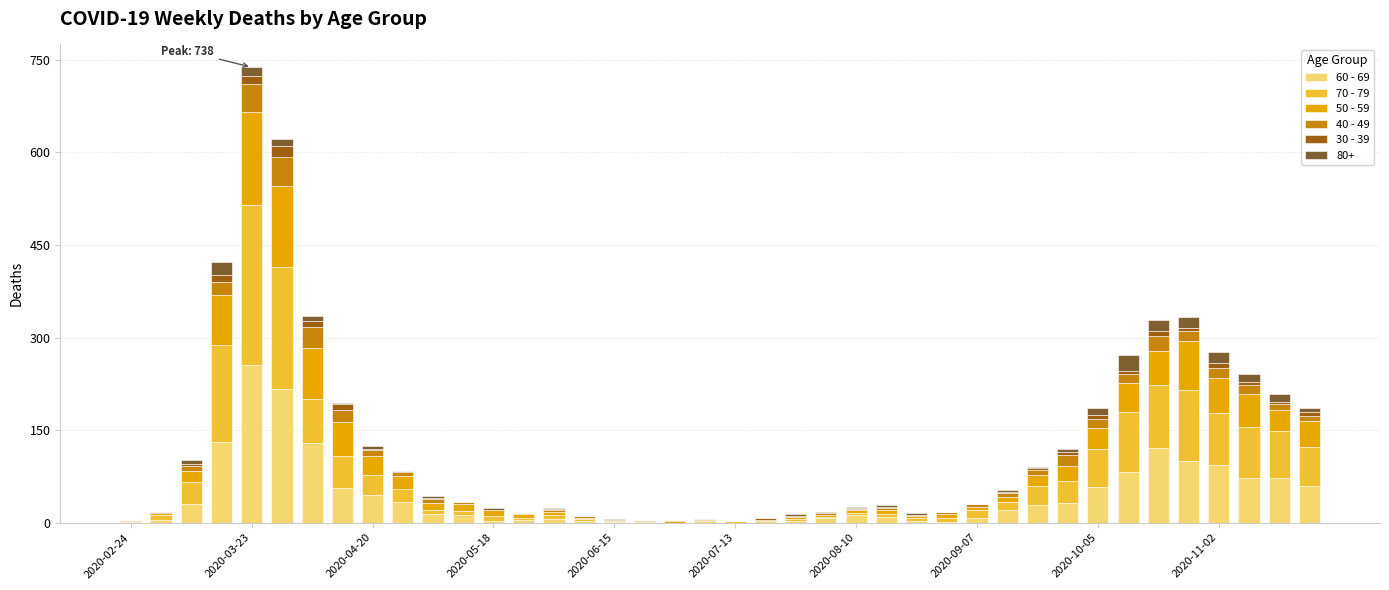

Are the bars grouped side by side (vs. stacked)?

No